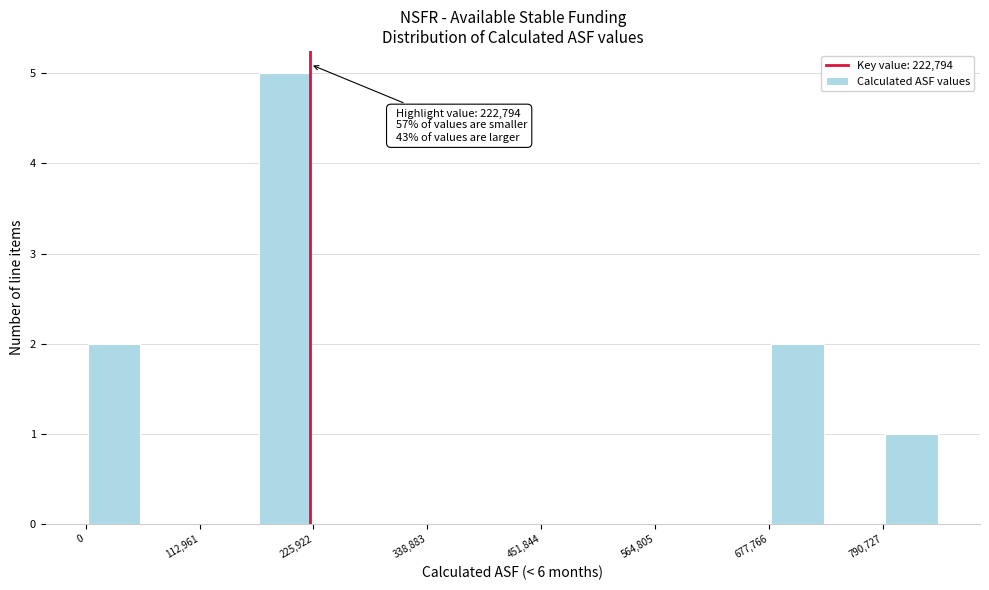

Around what value on the x-axis is the tallest bar? Give the approximate position of its centre, as read against the axis.

200000